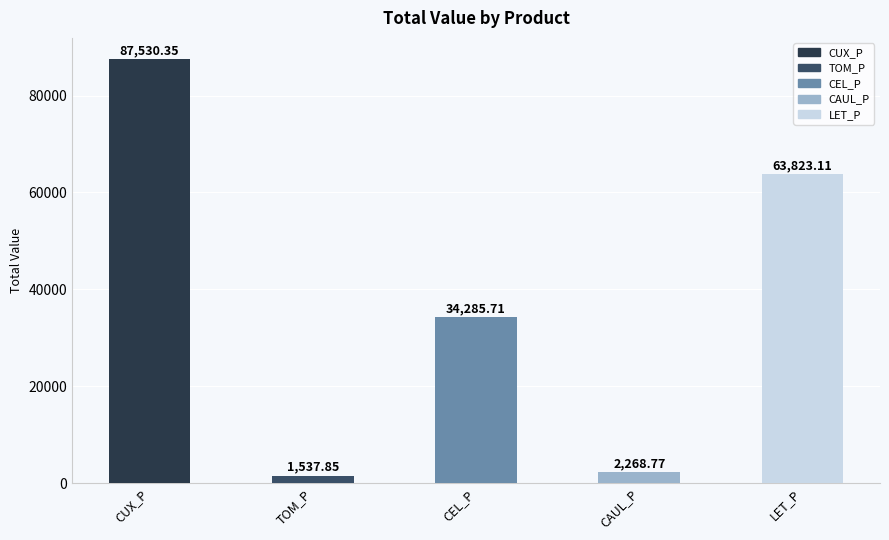

At which category does the chart reach its minimum across all series?

TOM_P